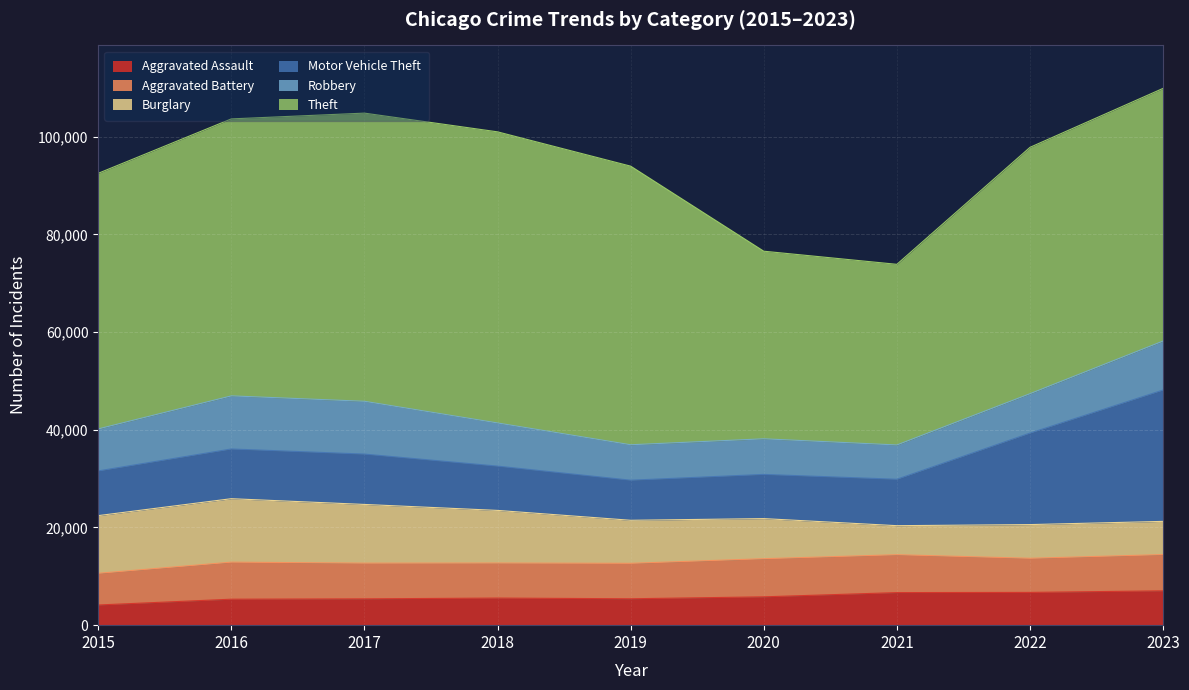

Which series has the largest total across all categories?

Theft